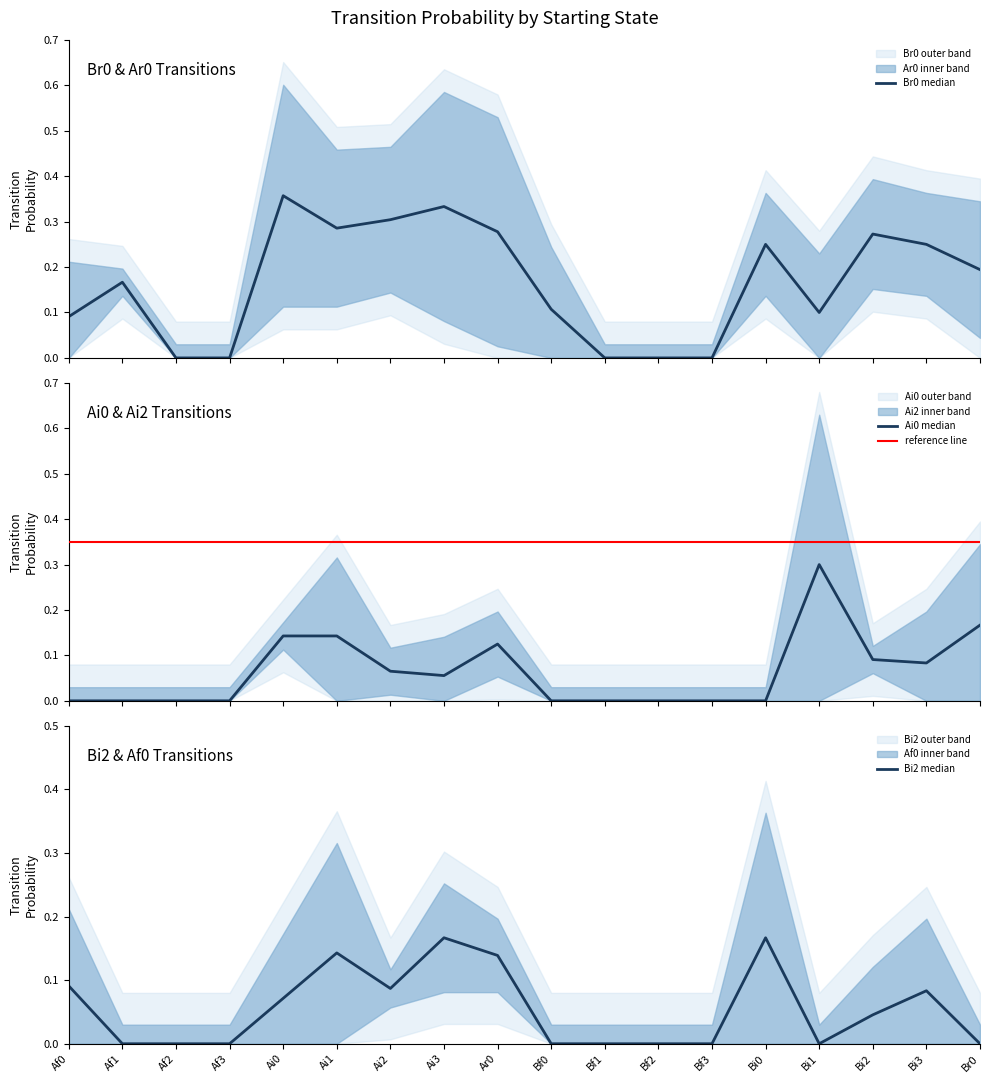

What is the maximum value for Ai2?

0.6